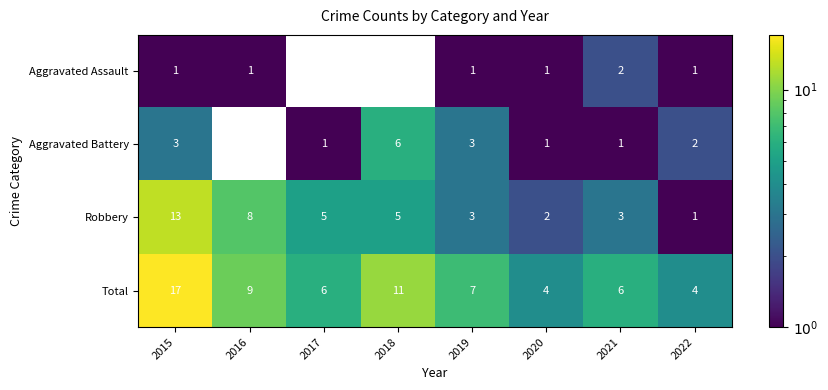

Where is Total nearest to the value 10?

2016